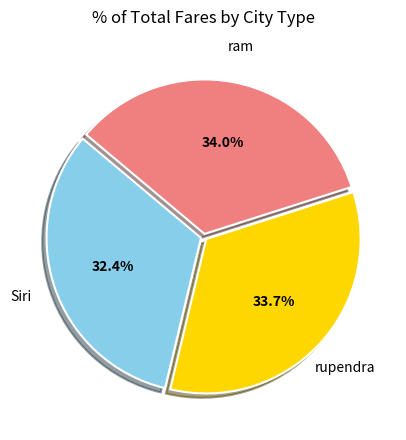

Which slice is the smallest?

Siri